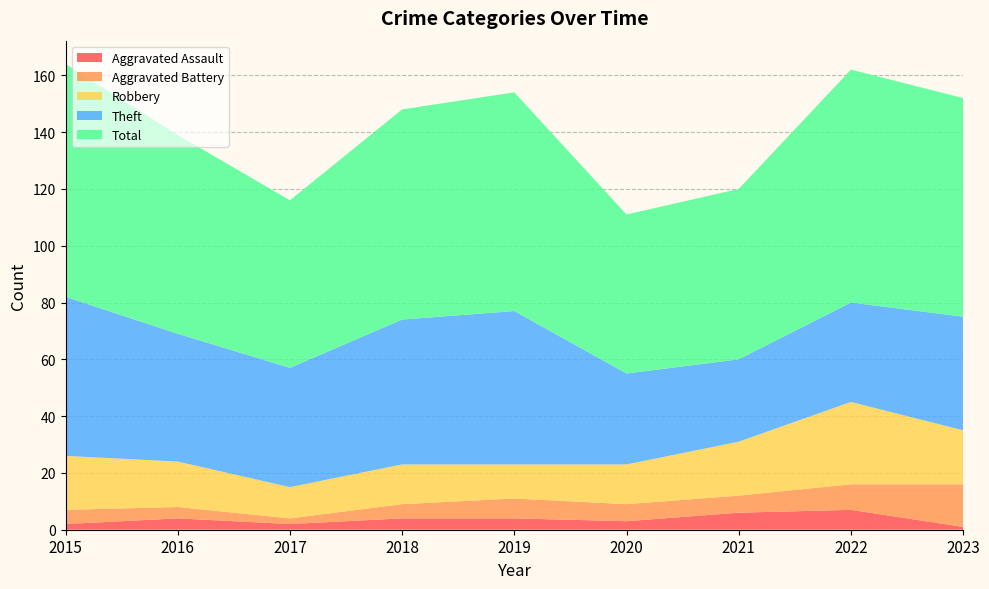

Reading left to right, extract all data points from this chart.

Aggravated Assault: 2	4	2	4	4	3	6	7	1
Aggravated Battery: 5	4	2	5	7	6	6	9	15
Robbery: 19	16	11	14	12	14	19	29	19
Theft: 56	45	42	51	54	32	29	35	40
Total: 82	70	59	74	77	56	60	82	77